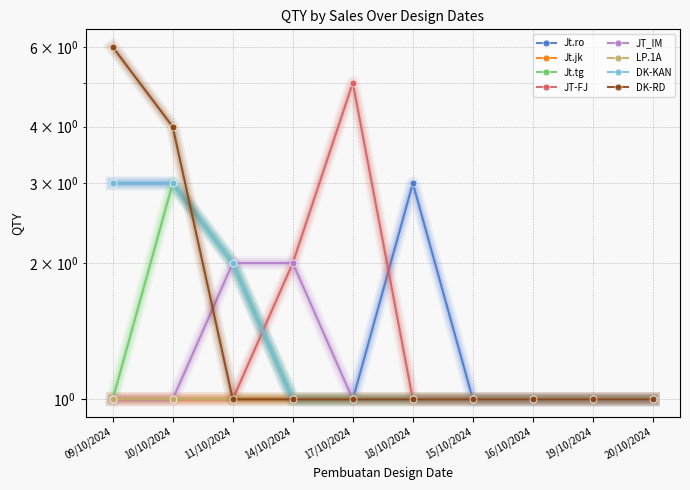

What is the spread (max minus min) of values at 09/10/2024?

5